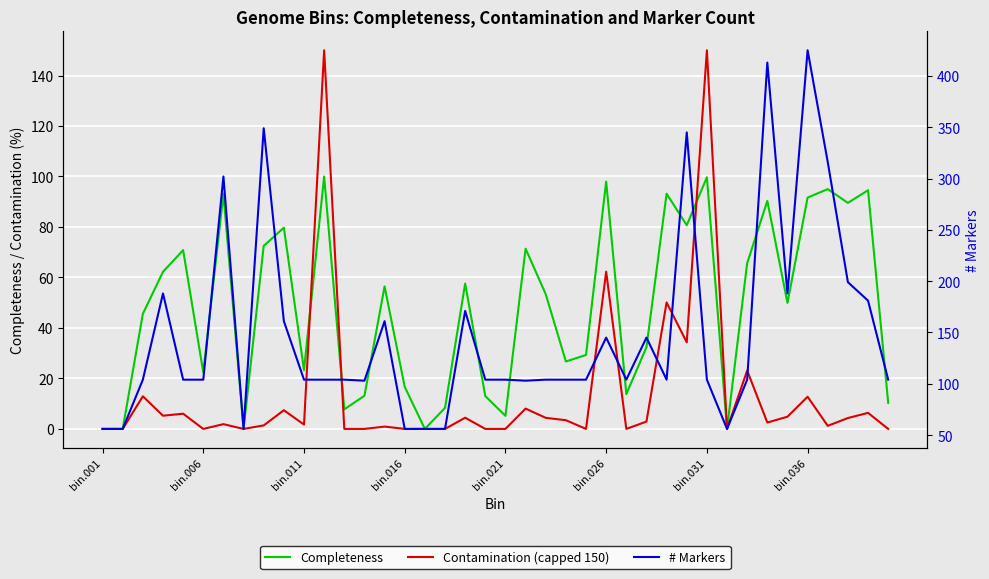

What are all the series names shown in the legend?

Completeness, Contamination (capped 150), # Markers